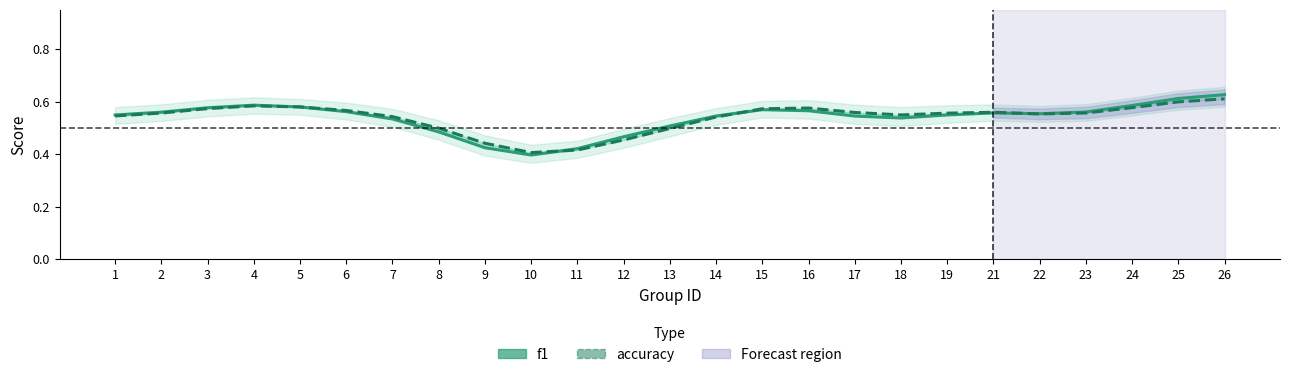

Reading left to right, extract all data points from this chart.

f1: 0.5	0.6	0.6	0.6	0.6	0.6	0.5	0.5	0.4	0.4	0.4	0.5	0.5	0.5	0.6	0.6	0.5	0.5	0.5	0.6	0.6	0.6	0.6	0.6	0.6
accuracy: 0.5	0.6	0.6	0.6	0.6	0.6	0.5	0.5	0.4	0.4	0.4	0.5	0.5	0.5	0.6	0.6	0.6	0.5	0.6	0.6	0.6	0.6	0.6	0.6	0.6